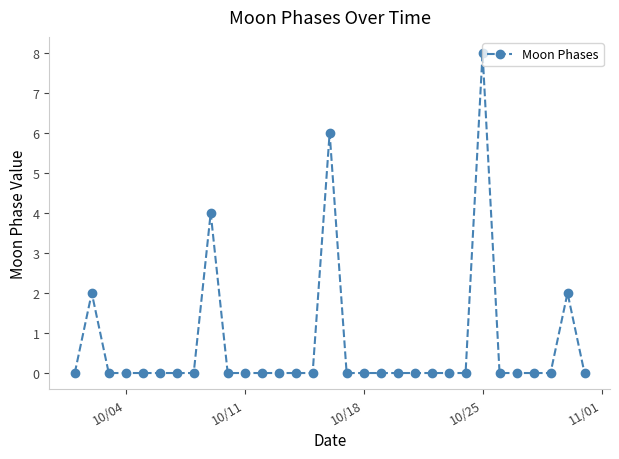

What is the greatest value displayed?

8